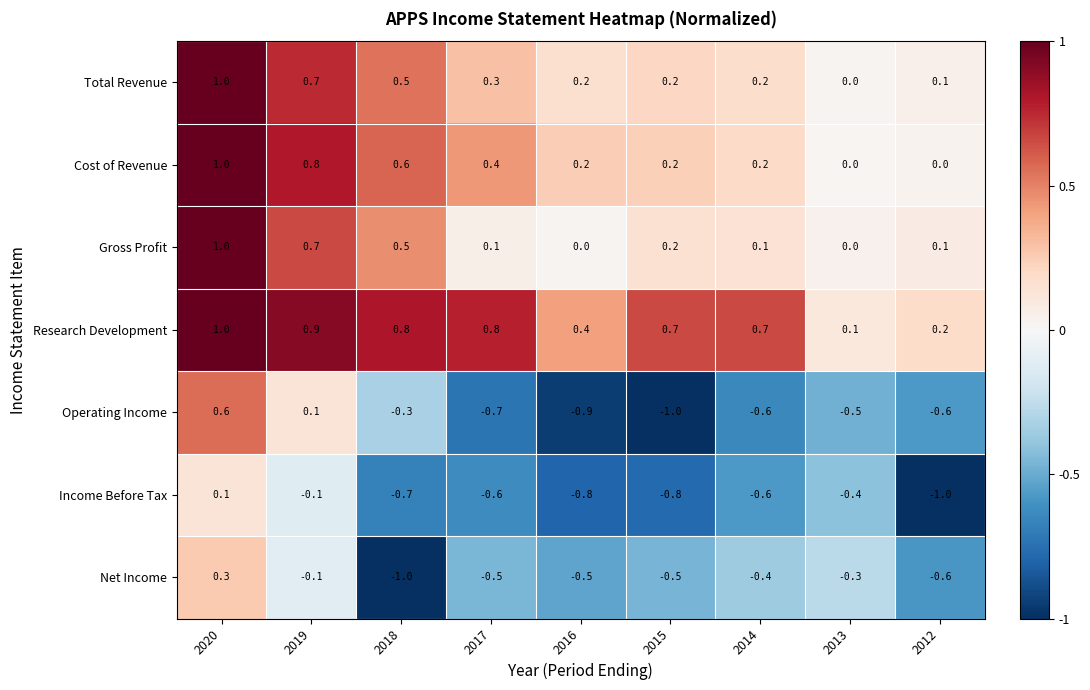

What is the sum of the Total Revenue values at 2012 and 2018?

0.6